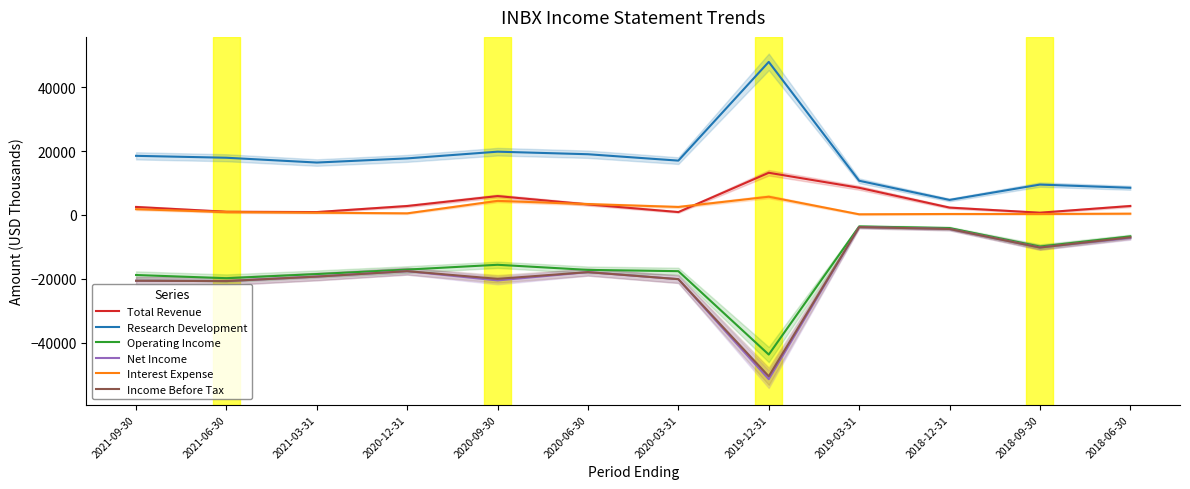

What is the value of the Operating Income point at the 12th from the left?

-6700